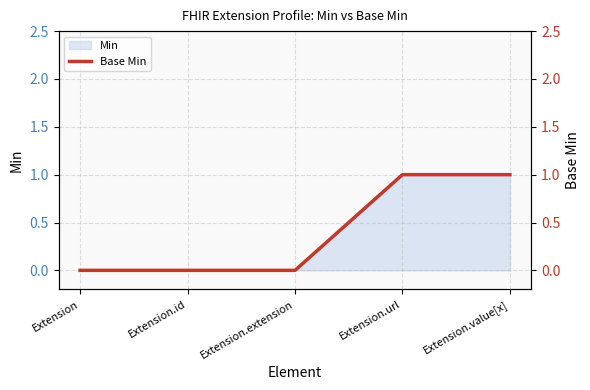

What is the difference between the second highest and minimum values?

1